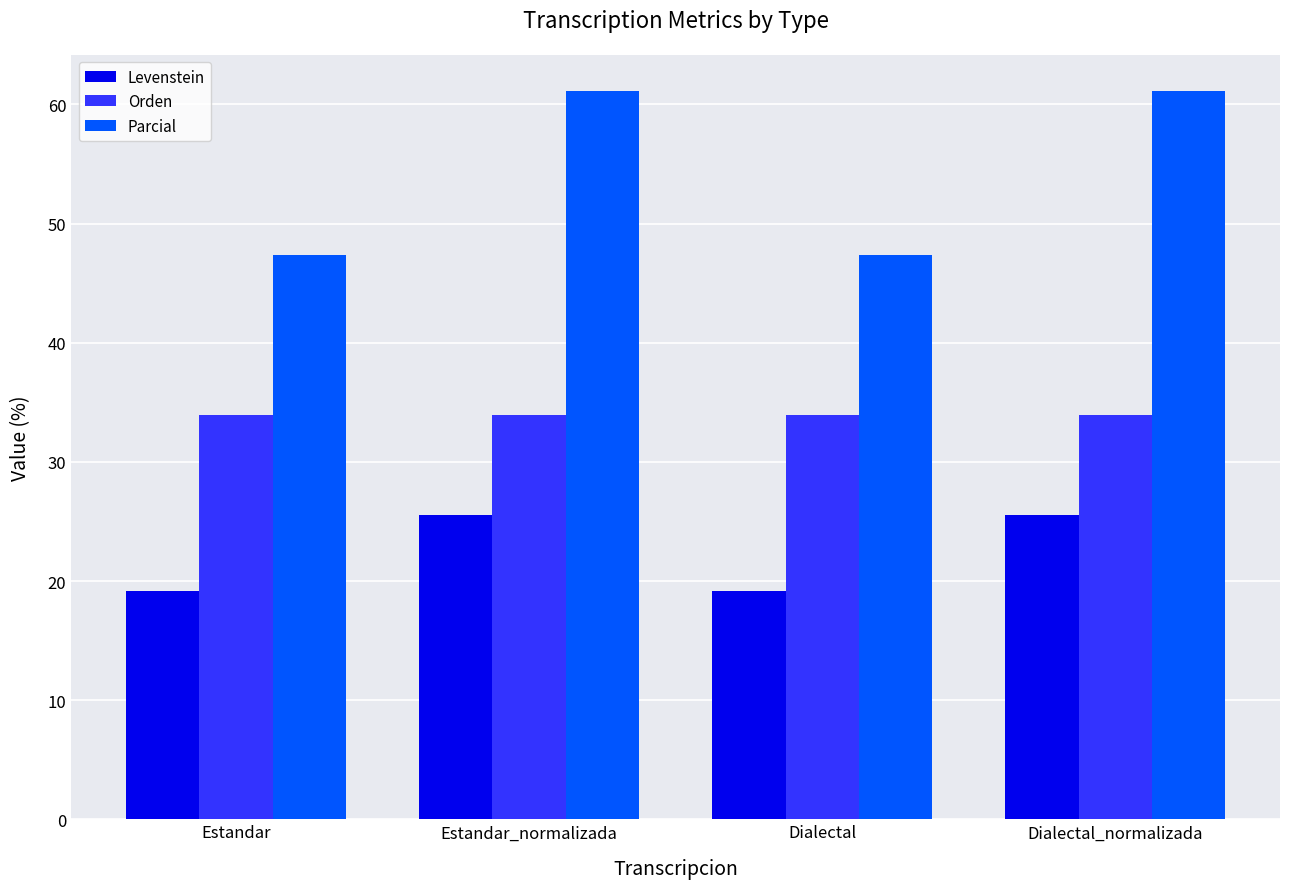

What is the minimum value for Orden?

33.9